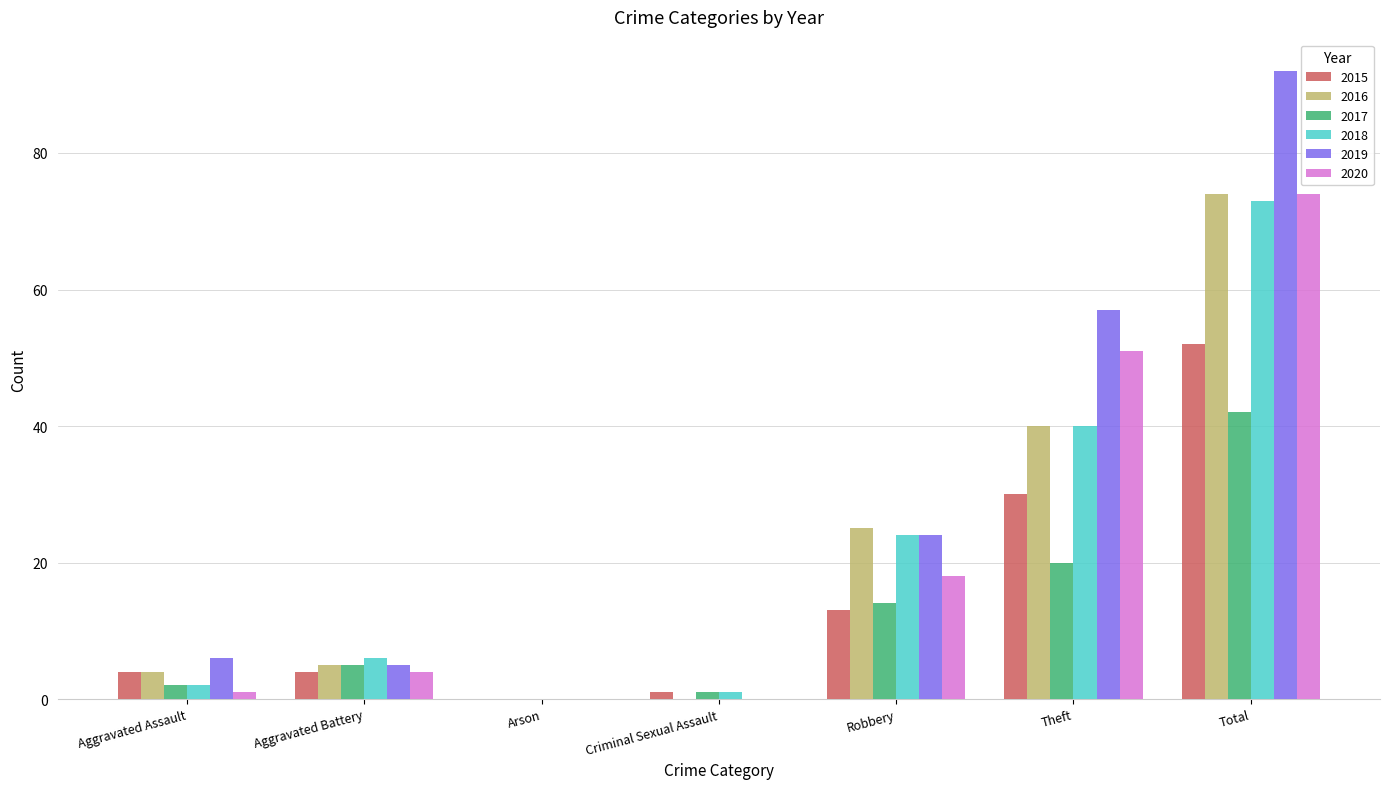

Reading left to right, what are all the values shown in this chart?

2015: Aggravated Assault=4	Aggravated Battery=4	Arson=0	Criminal Sexual Assault=1	Robbery=13	Theft=30	Total=52
2016: Aggravated Assault=4	Aggravated Battery=5	Arson=0	Criminal Sexual Assault=0	Robbery=25	Theft=40	Total=74
2017: Aggravated Assault=2	Aggravated Battery=5	Arson=0	Criminal Sexual Assault=1	Robbery=14	Theft=20	Total=42
2018: Aggravated Assault=2	Aggravated Battery=6	Arson=0	Criminal Sexual Assault=1	Robbery=24	Theft=40	Total=73
2019: Aggravated Assault=6	Aggravated Battery=5	Arson=0	Criminal Sexual Assault=0	Robbery=24	Theft=57	Total=92
2020: Aggravated Assault=1	Aggravated Battery=4	Arson=0	Criminal Sexual Assault=0	Robbery=18	Theft=51	Total=74